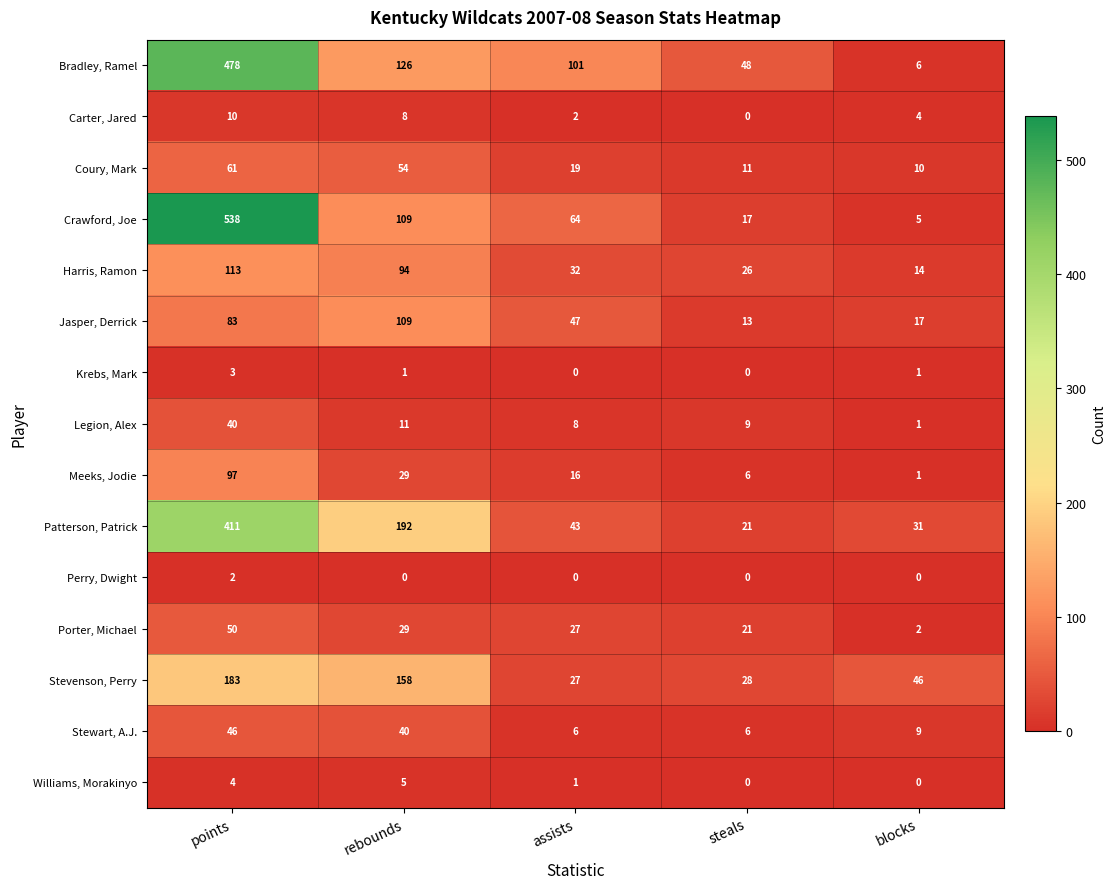

What is the difference between the highest and lowest values at blocks?

46